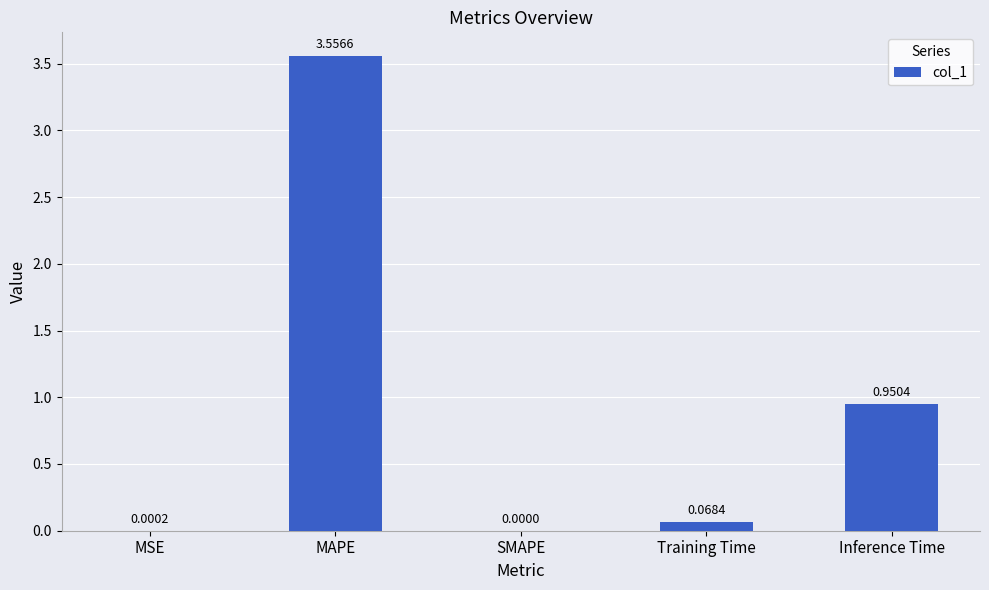

At which category does the chart reach its peak across all series?

MAPE